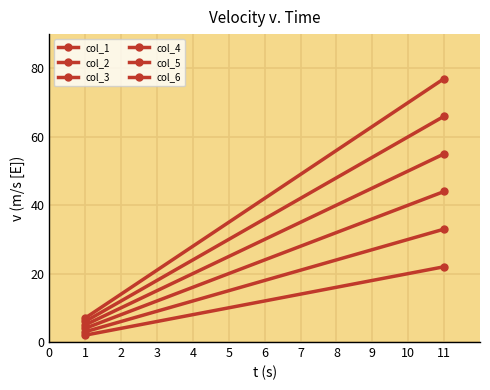

What is the difference between the maximum and minimum values in the col_4 series?

50